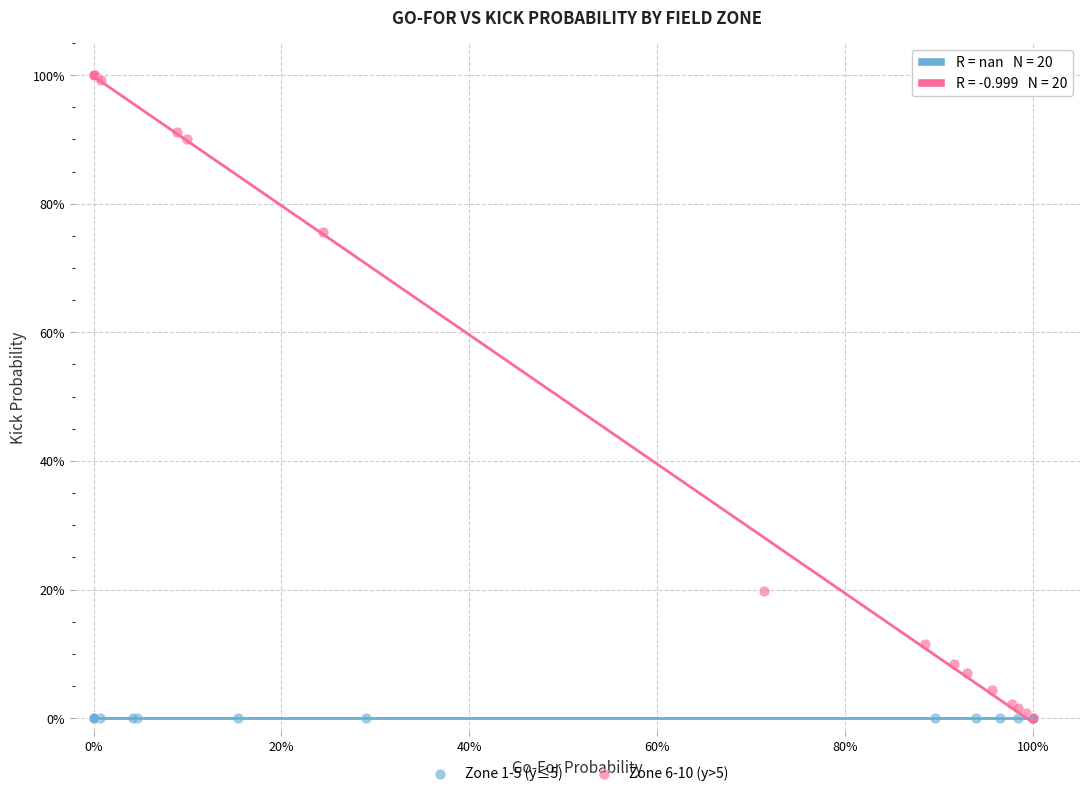

What are all the series names shown in the legend?

Zone 1-5 (y≤5), Zone 6-10 (y>5)